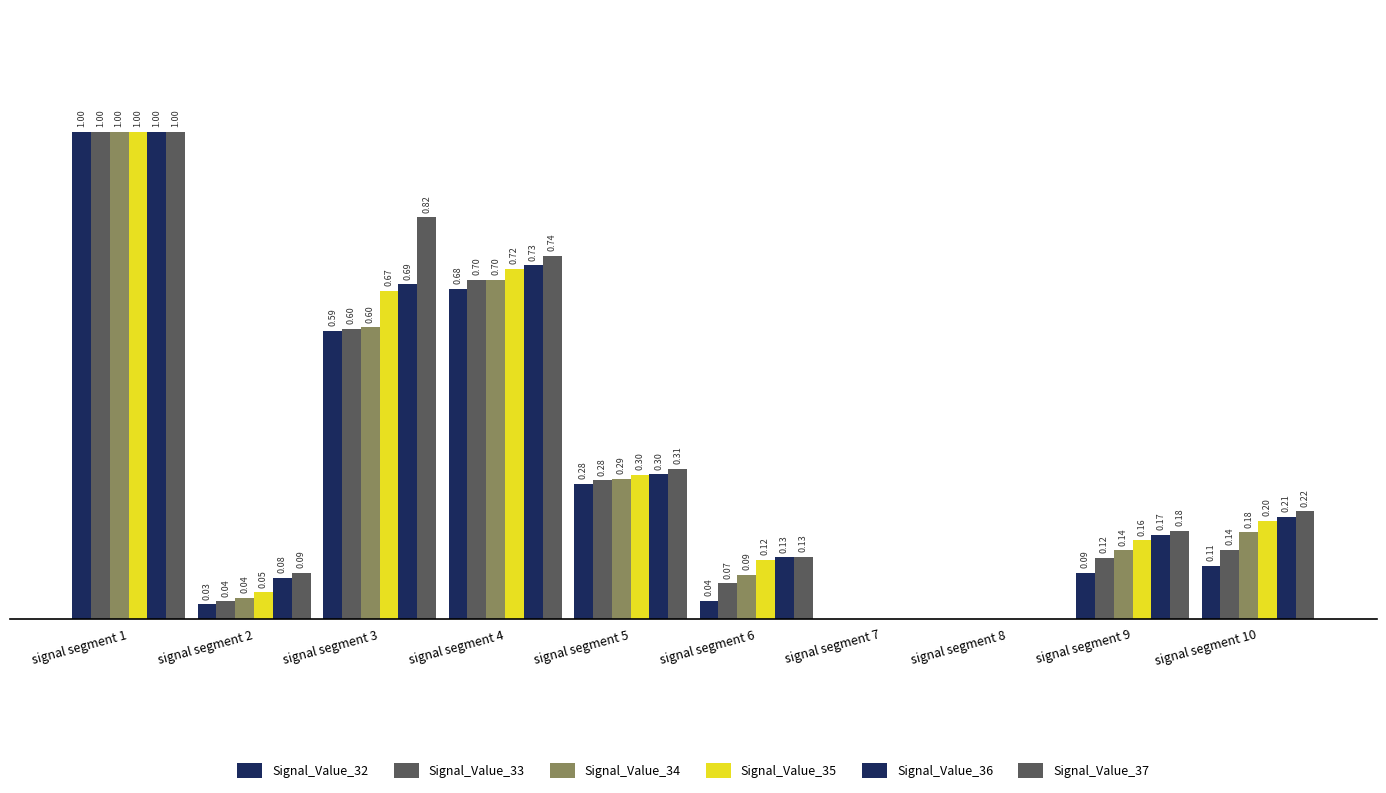

Does the chart contain stacked bars?

No